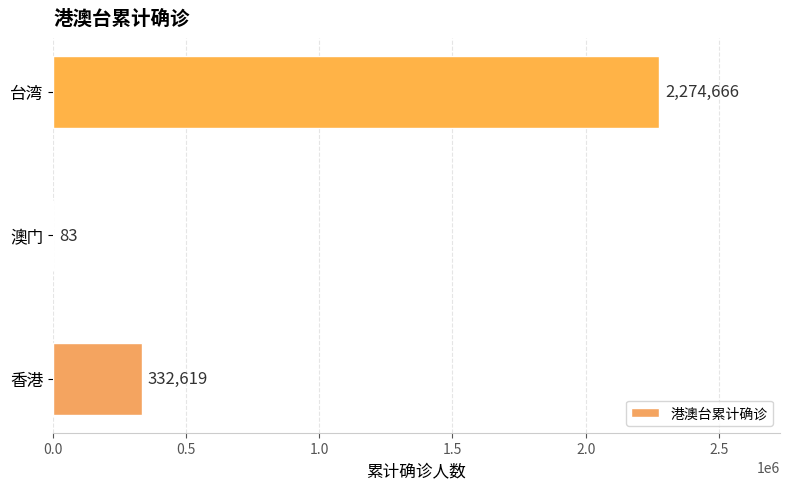

Count the number of categories in the chart.

3